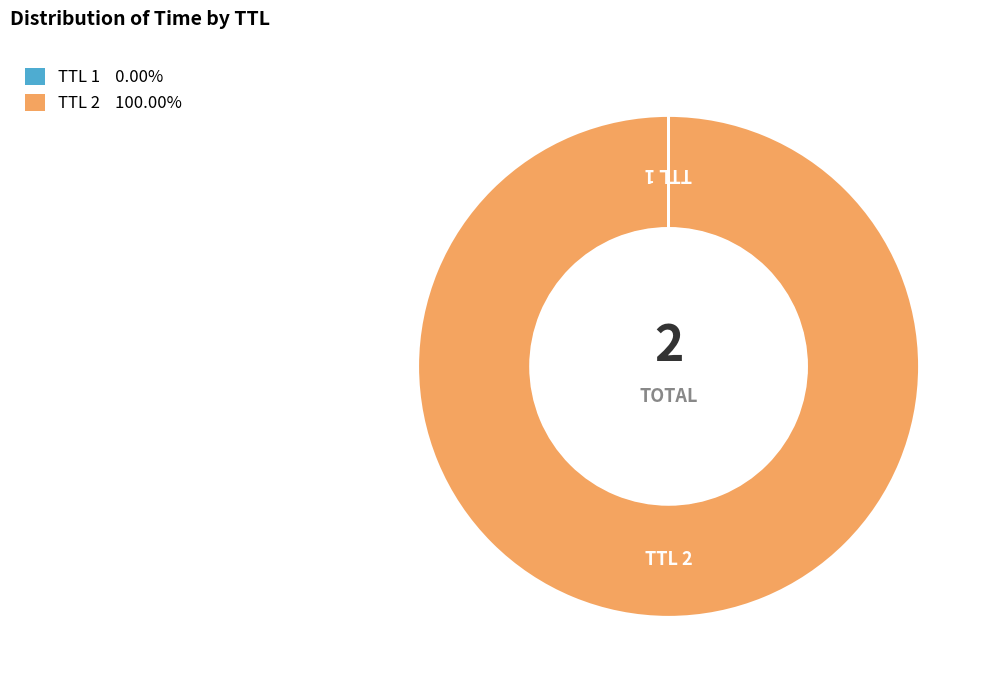

Is there any slice that represents more than half of the pie?

Yes